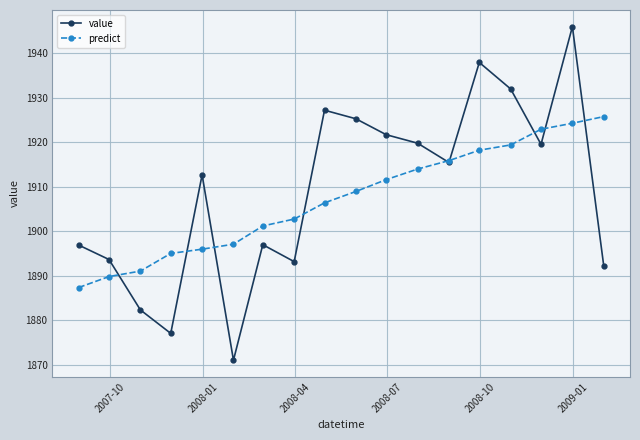

At how many categories does at least one series exceed 1912?

11